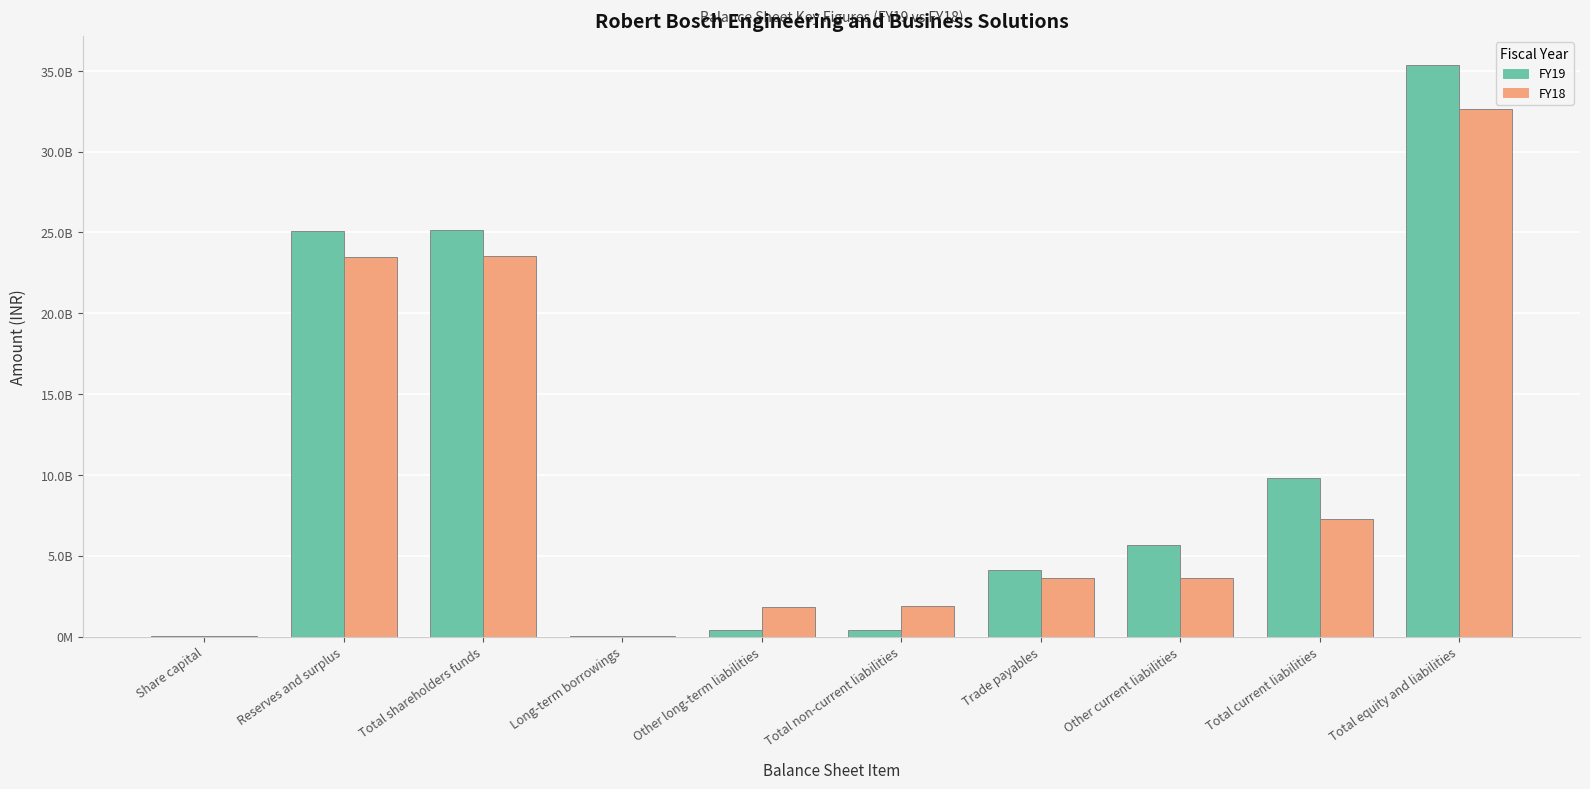

What is the lowest value of the FY18 series?

38000000